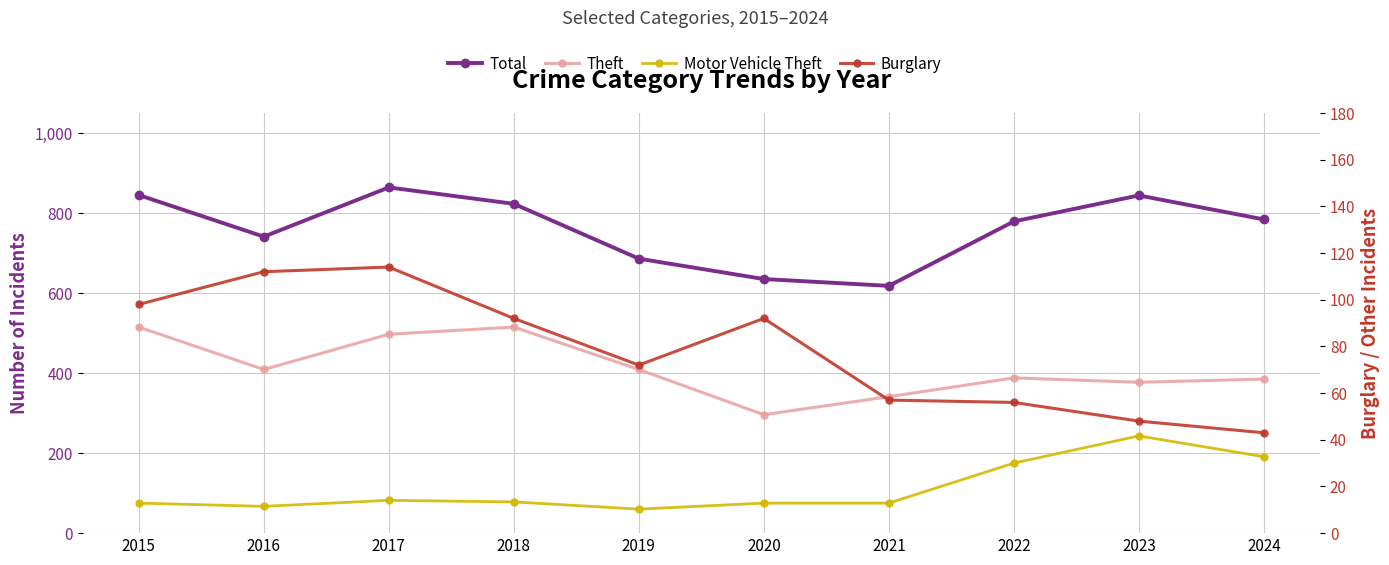

Which series has the widest spread of values?

Total